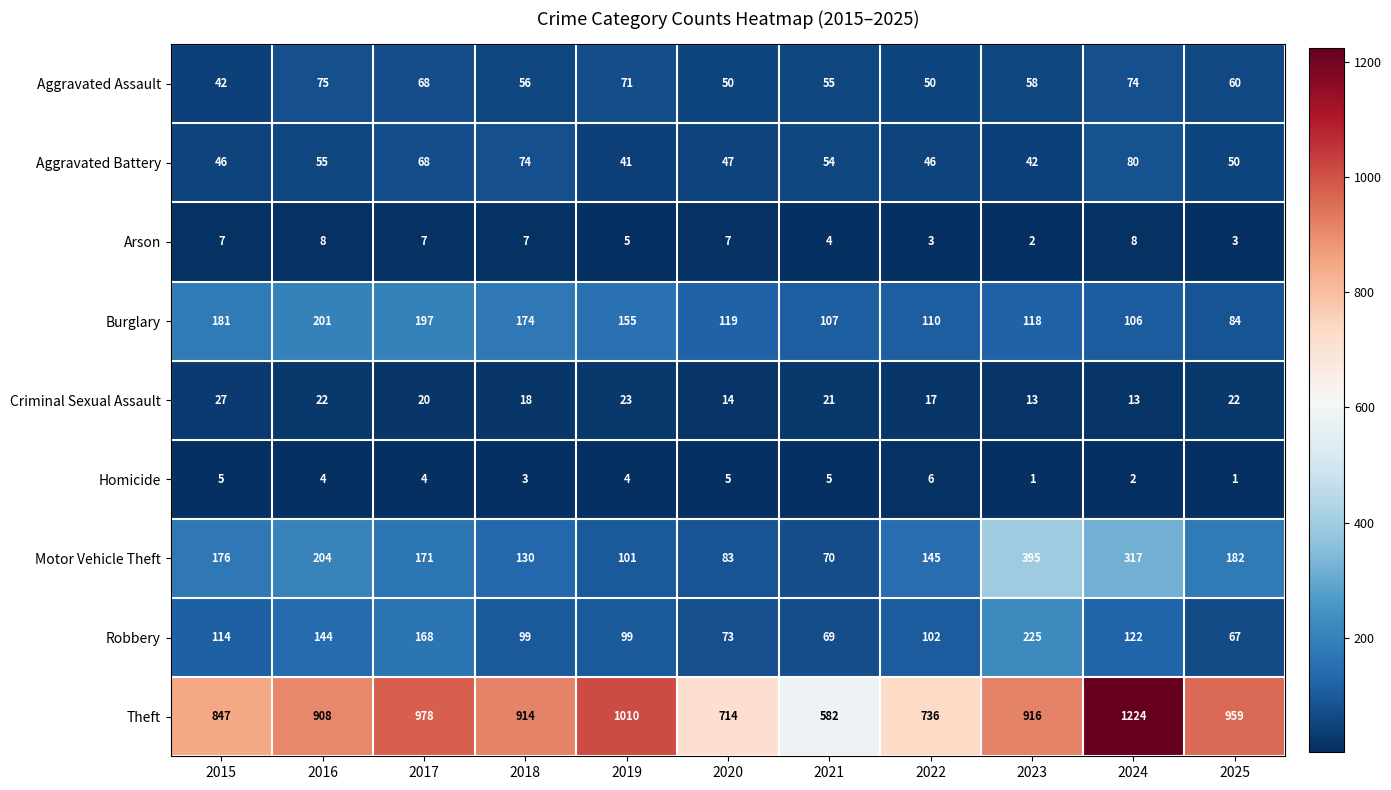

The value of Aggravated Battery at 2015 is 46. True or false?

True